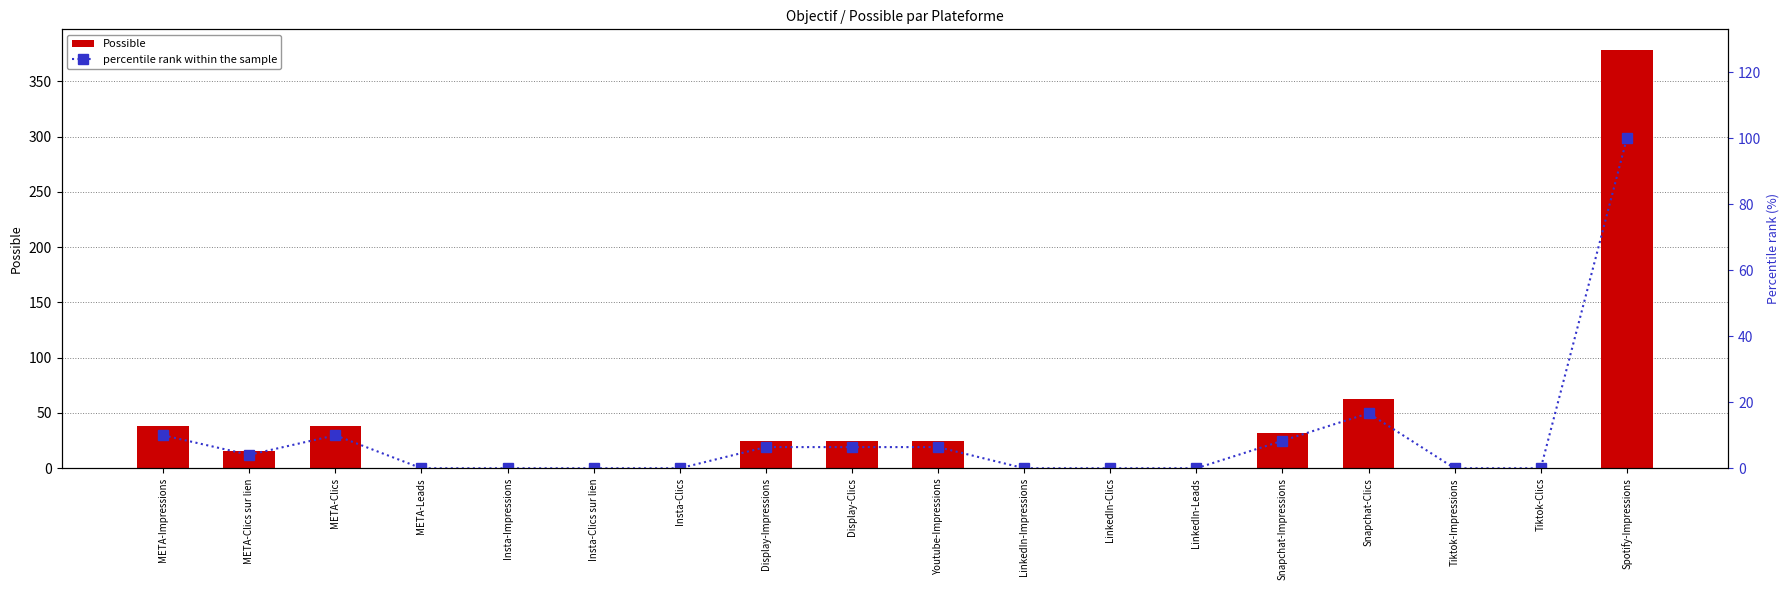

True or false: percentile rank within the sample has a value of 167.9 at Spotify-Impressions.

False